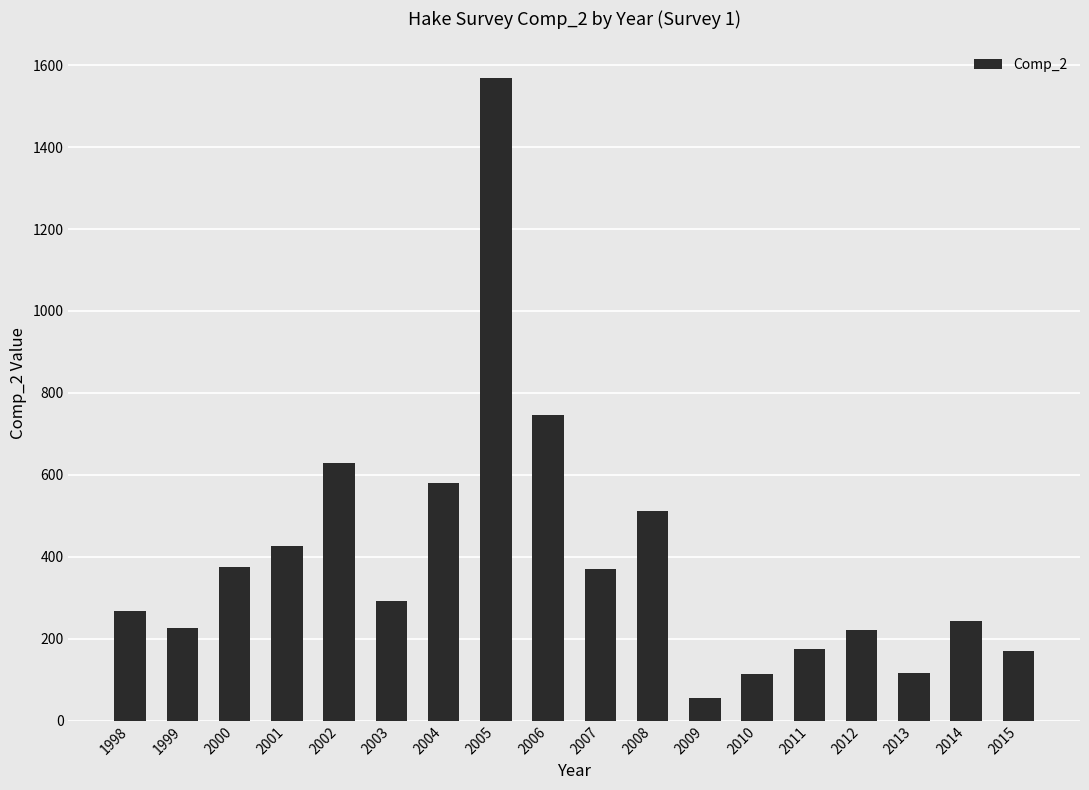

Is it true that the value at 2000 is 376.1?

True